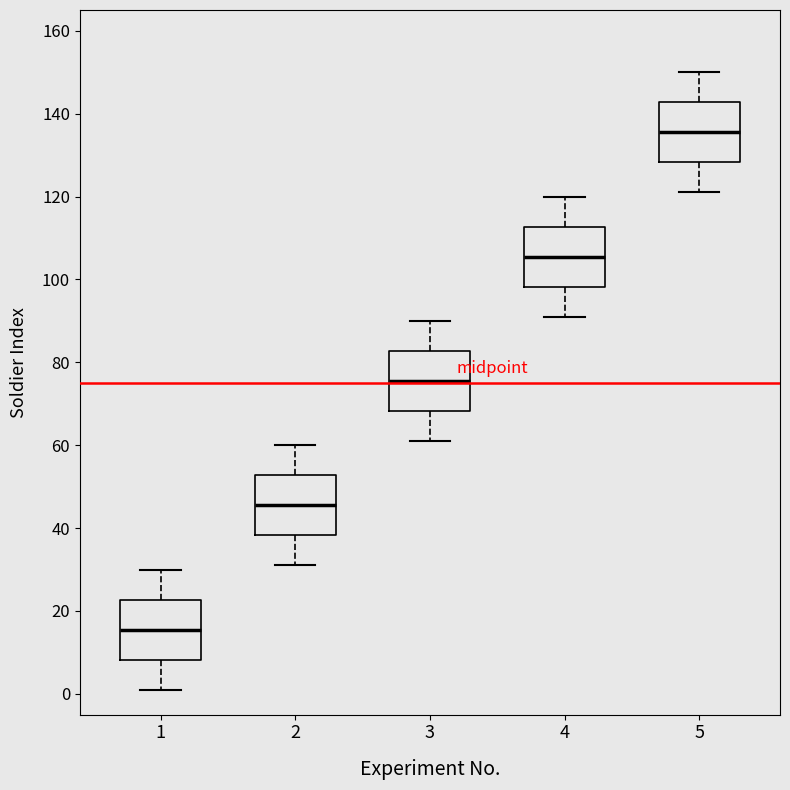

Where is the upper edge of the box at x = 1 on the y-axis? The values are not printed on the chart, so give them approximately, as read against the axis.

22